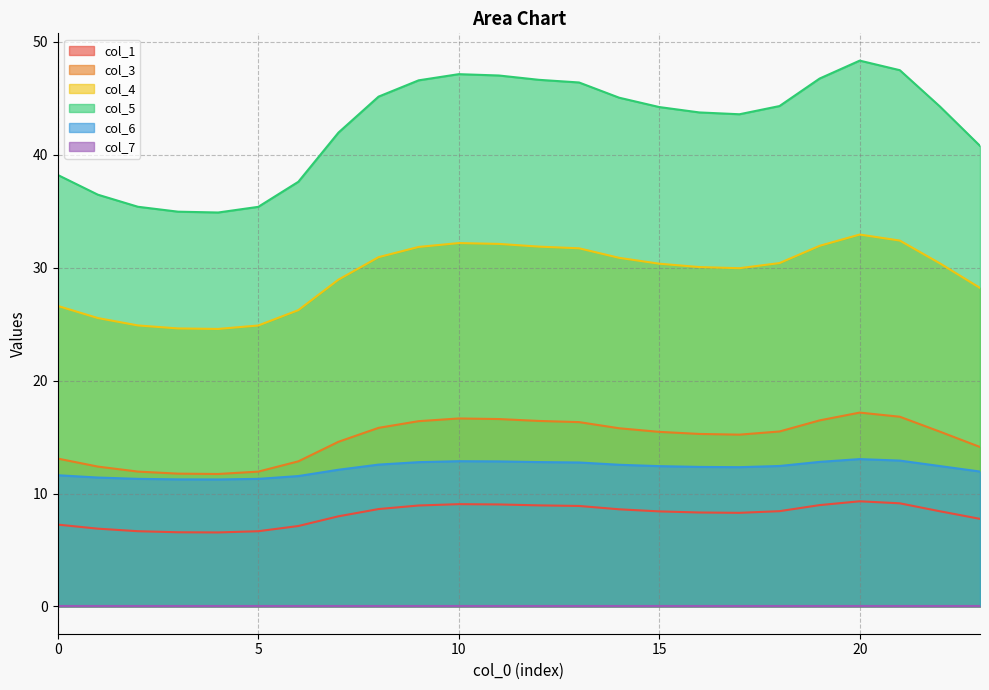

Does the chart have visible grid lines?

Yes